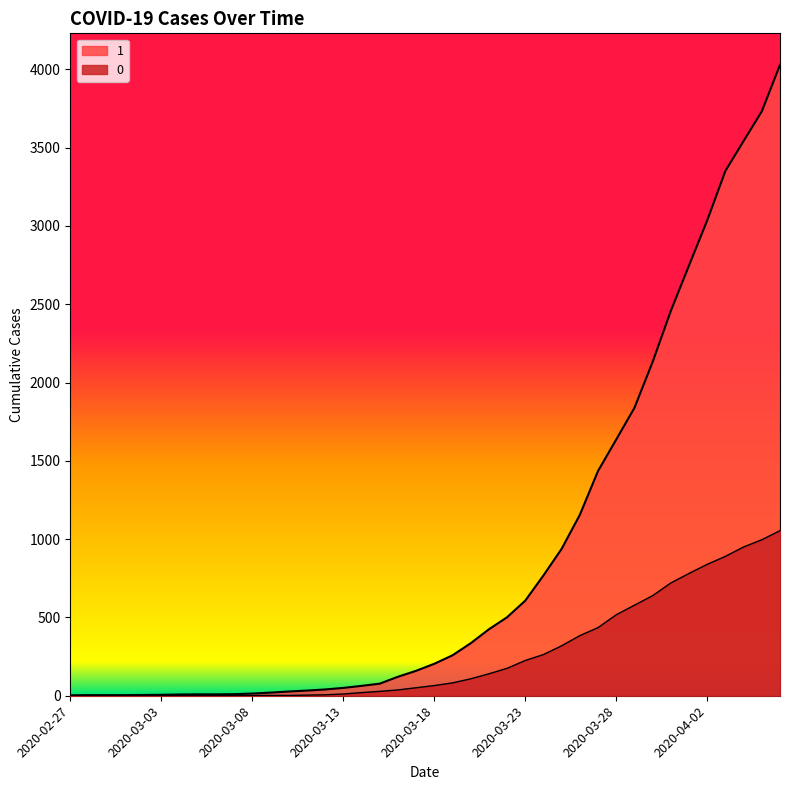

What are all the series names shown in the legend?

1, 0